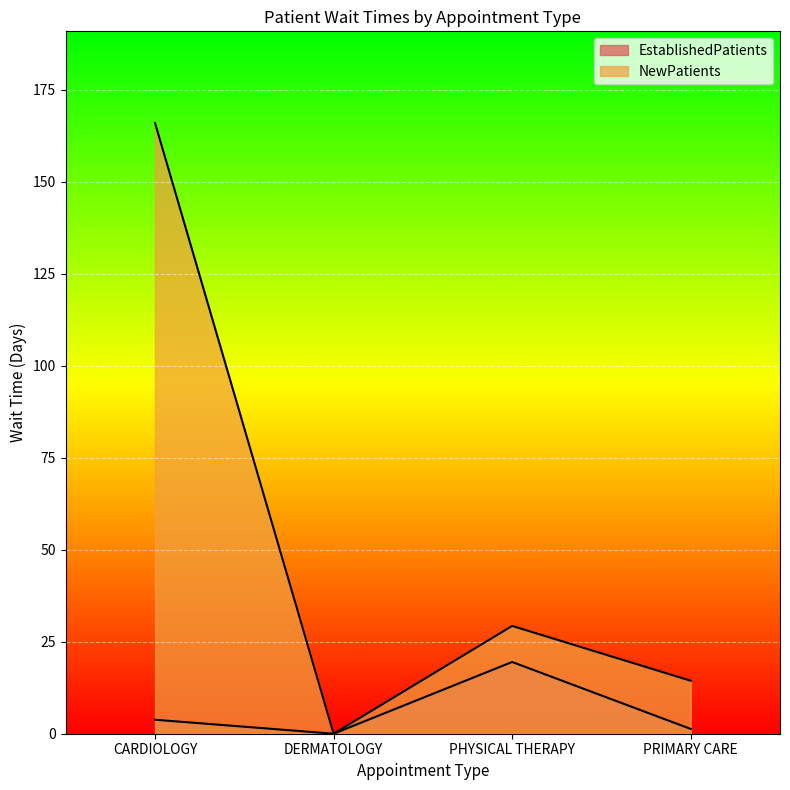

The NewPatients series shows 166.0 at CARDIOLOGY. True or false?

True